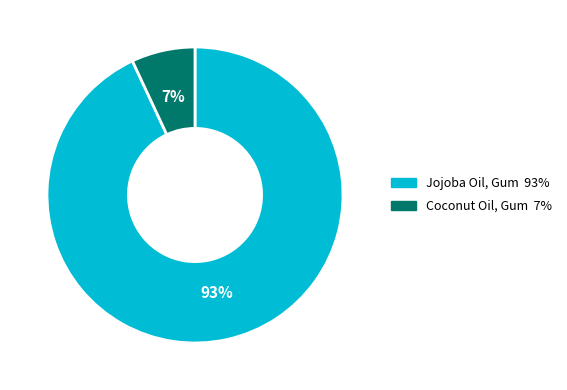

Between Coconut Oil, Gum and Jojoba Oil, Gum, which is larger?

Jojoba Oil, Gum